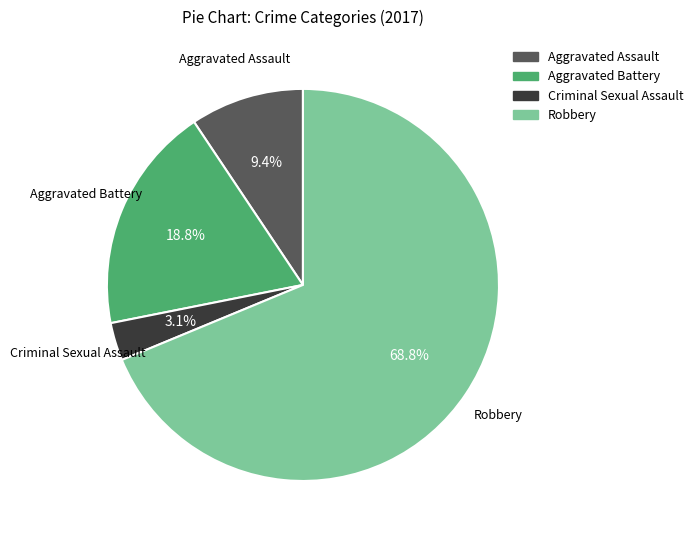

Which slice represents more than half of the pie?

Robbery